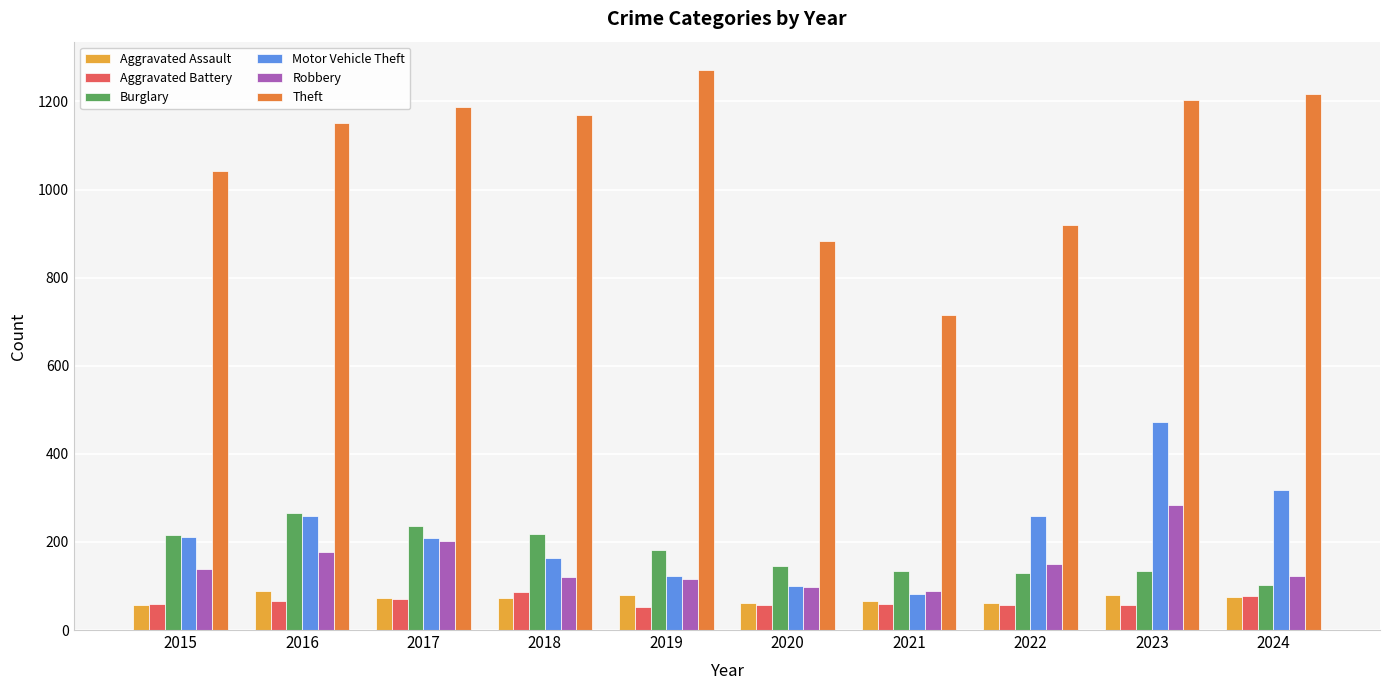

What is the maximum value for Aggravated Assault?

88